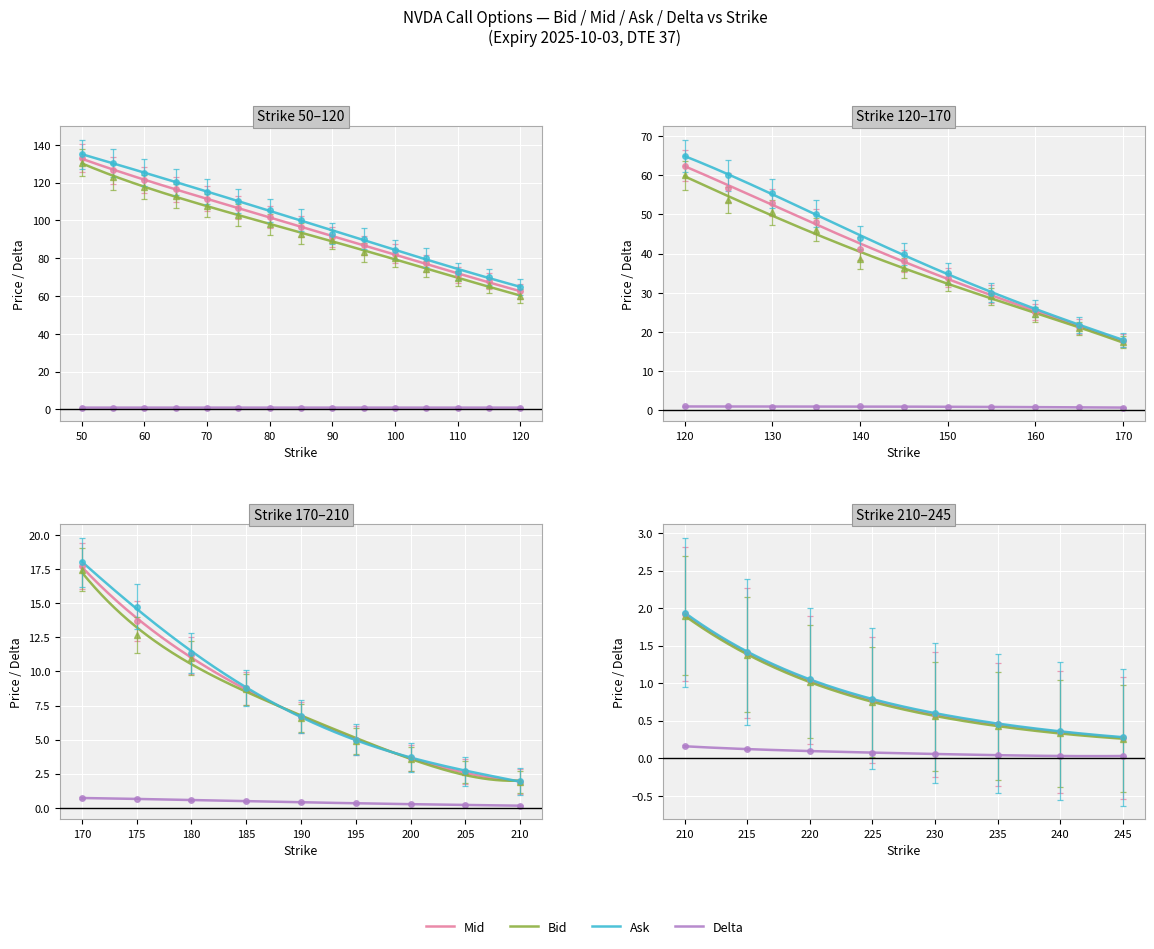

Is it true that Delta equals 1.5 at 130?

False